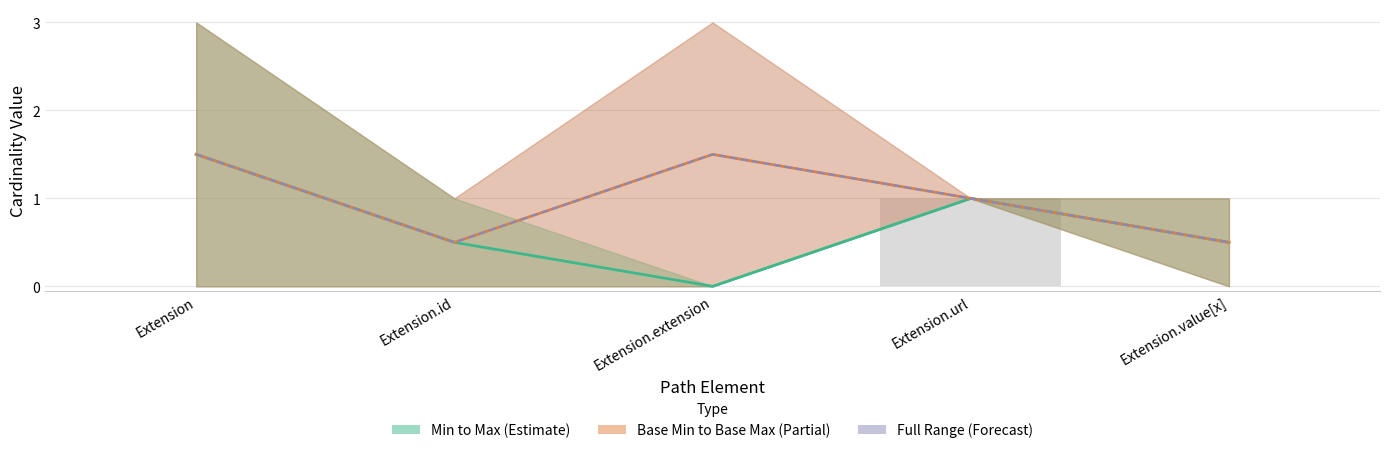

How many values in the Mean Full Range series exceed 1?

2